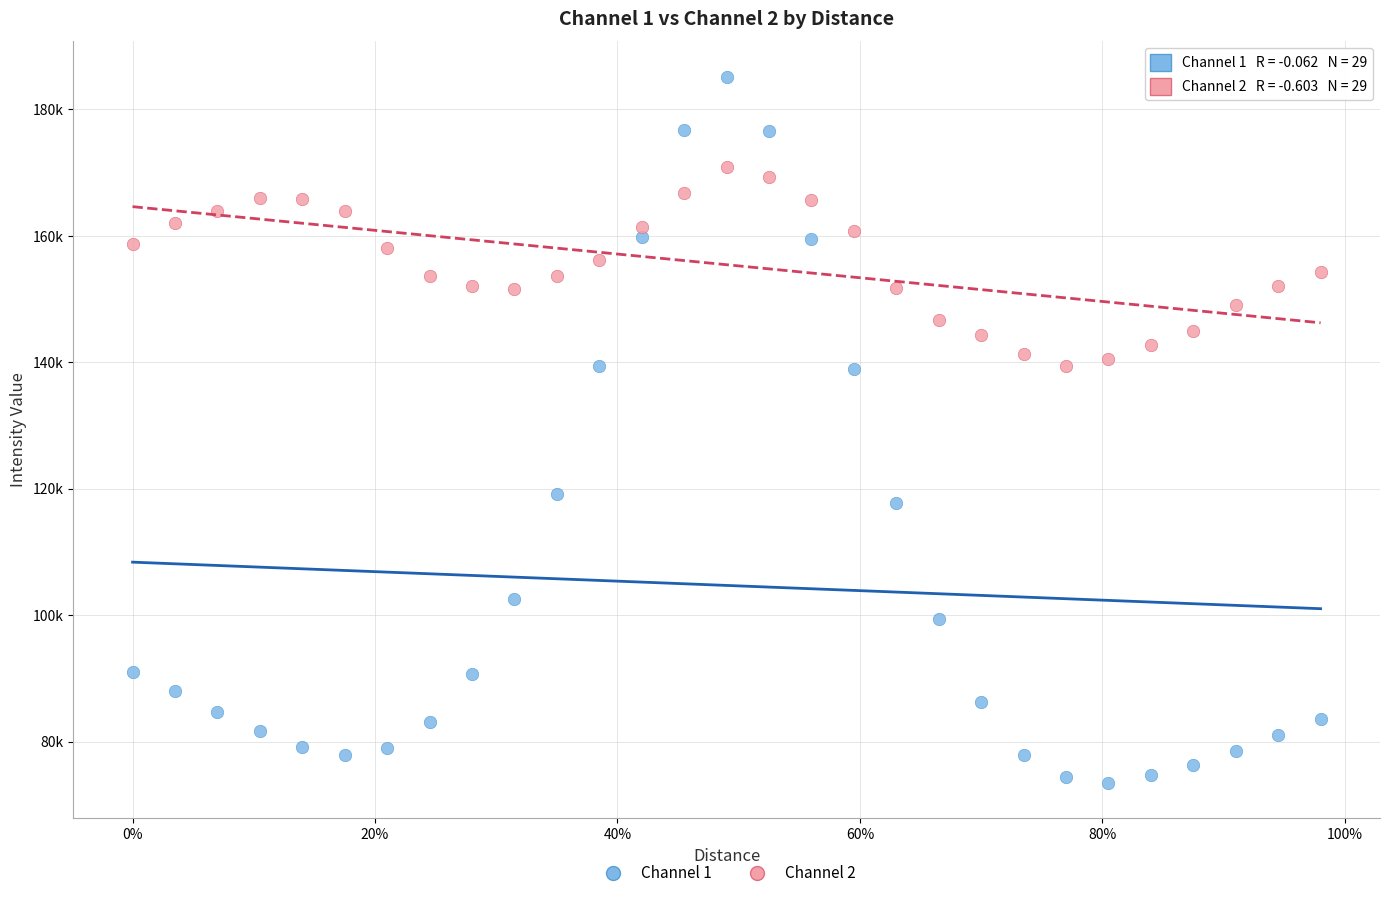

What are all the series names shown in the legend?

Channel 1, Channel 2